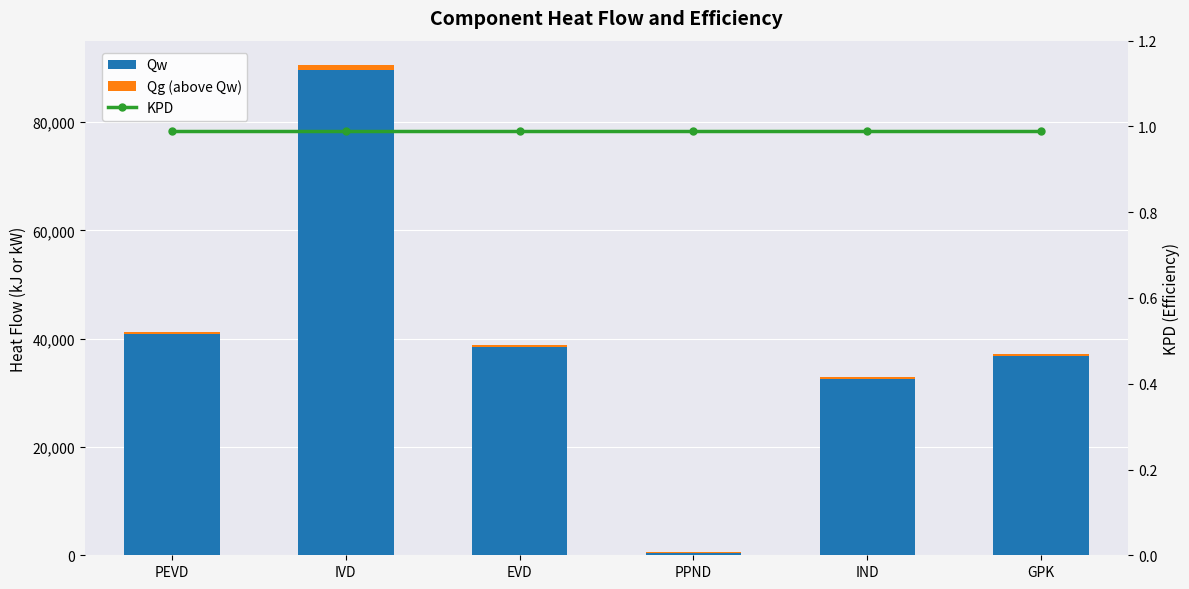

Reading left to right, transcribe all the data shown in this chart.

Qw: 40822.1	89609.4	38430.3	510.7	32607.7	36888.4
Qg (above Qw): 412.3	905.1	388.2	5.2	329.4	372.6
KPD: 1.0	1.0	1.0	1.0	1.0	1.0